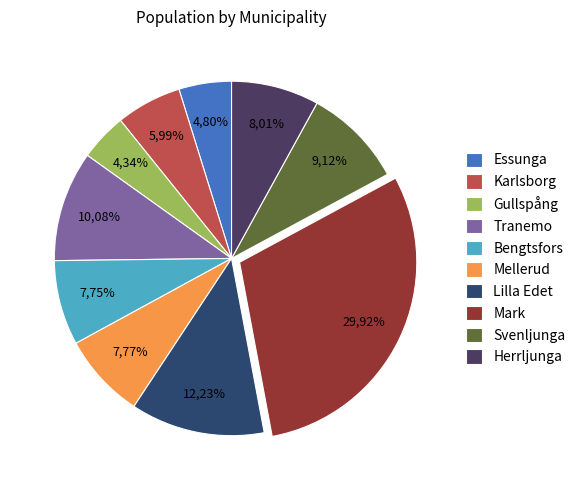

Count the number of slices in the pie.

10